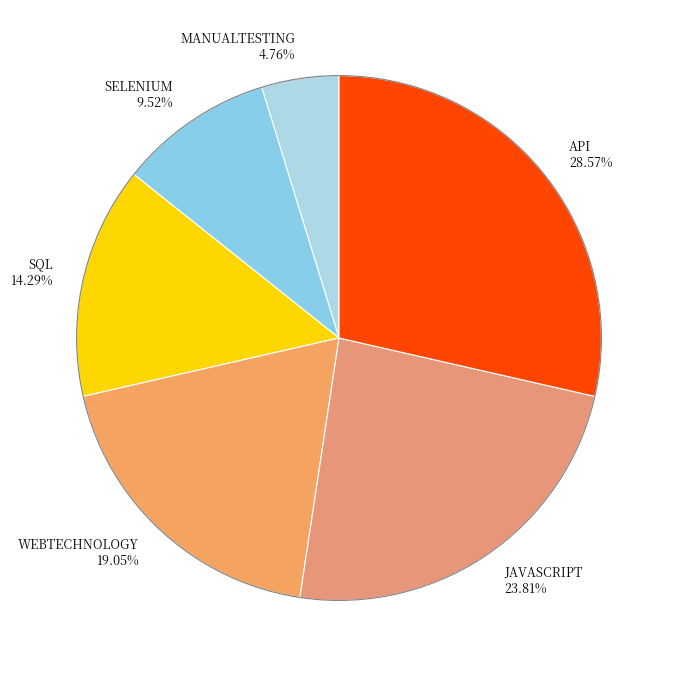

What percentage is the MANUALTESTING slice, to the nearest percent?

5%